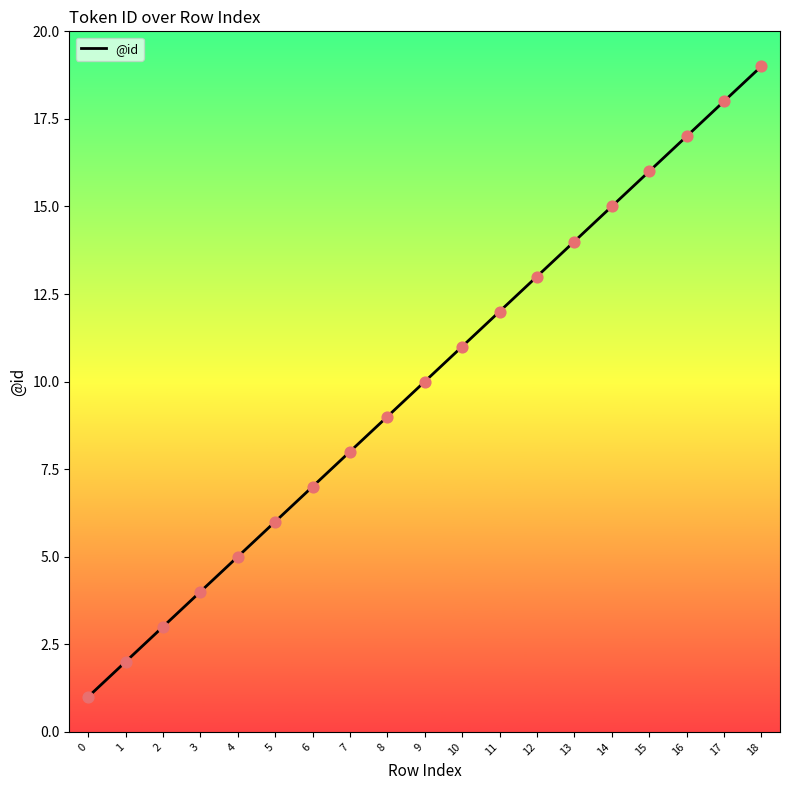

Between 4 and 9, which is larger?

9